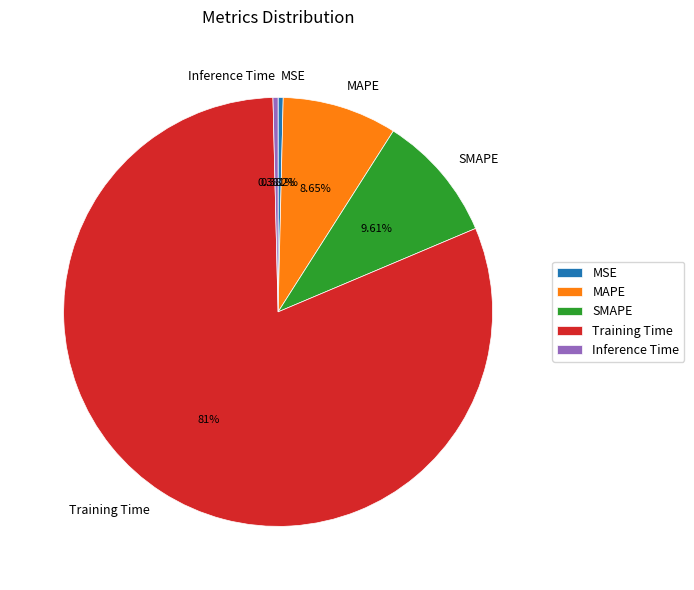

Which has a higher value, Training Time or MSE?

Training Time